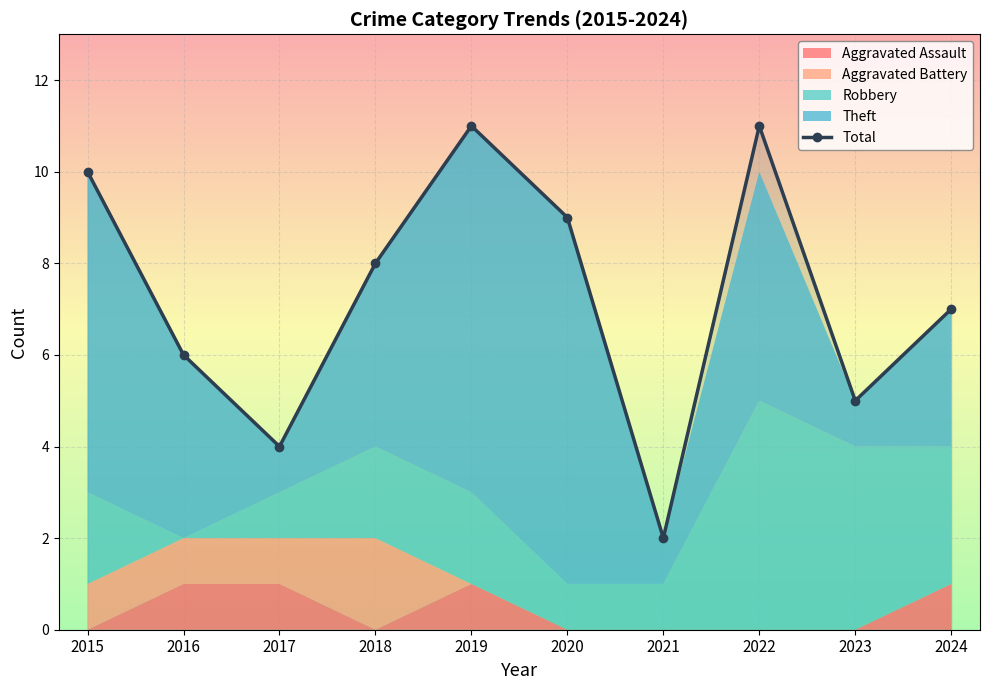

What is the value of the 10th point from the left?

7